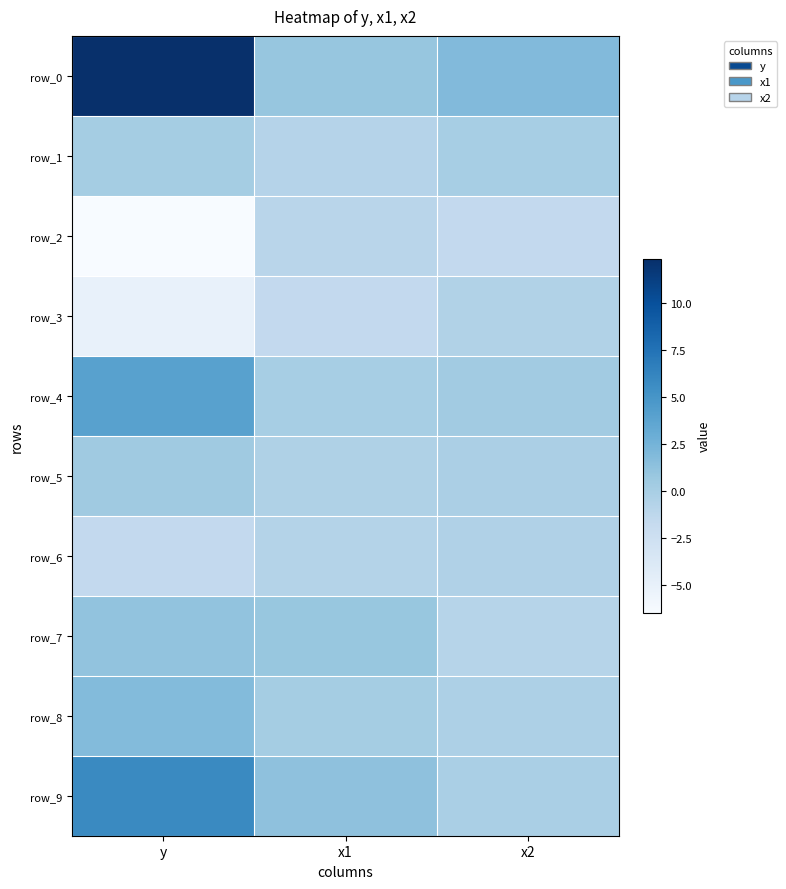

How many series are shown in this chart?

10